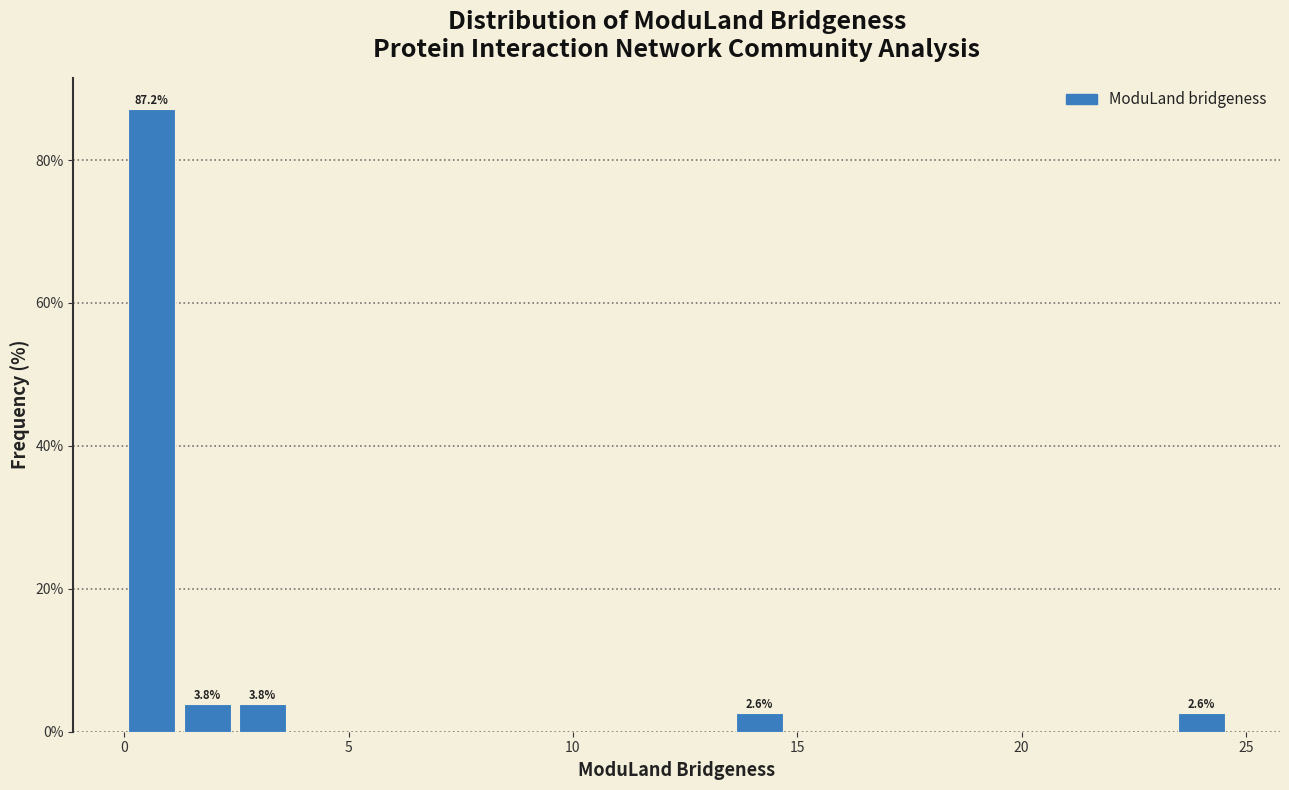

Read against the x-axis, roughly where is the centre of the tallest bar?

0.5